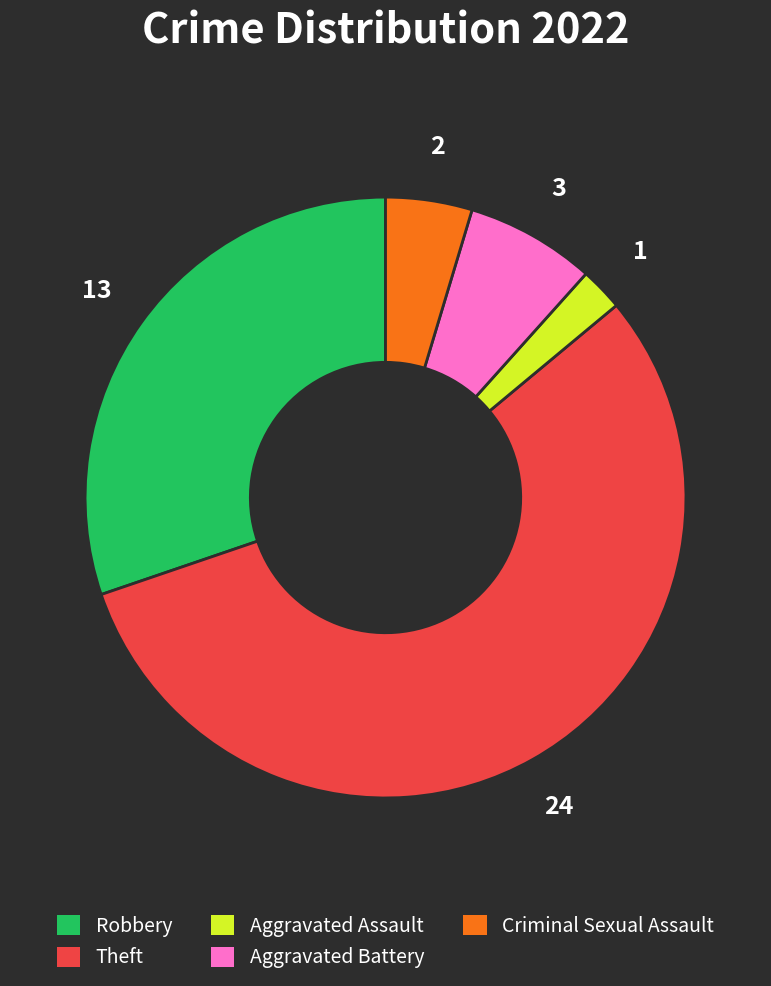

Combined, do Aggravated Assault and Criminal Sexual Assault account for over 50%?

No